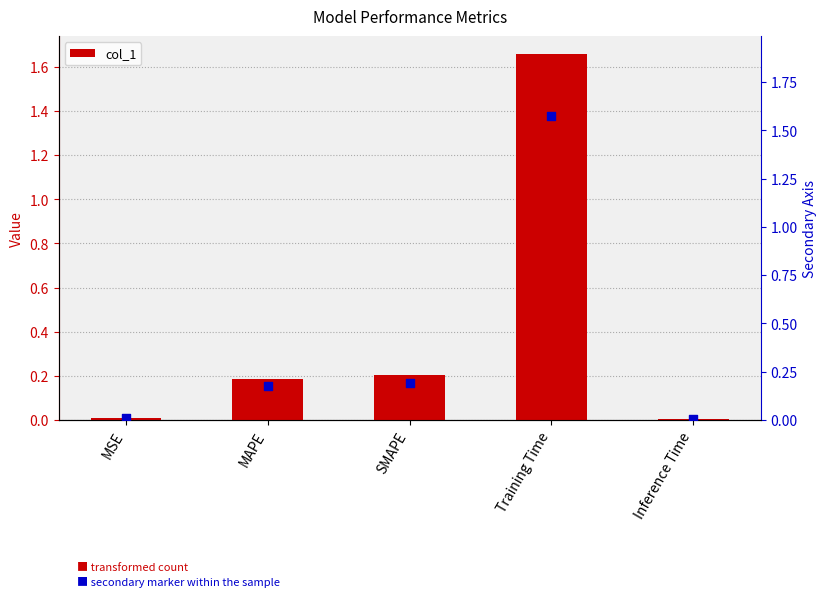

At how many categories does at least one series exceed 0?

5